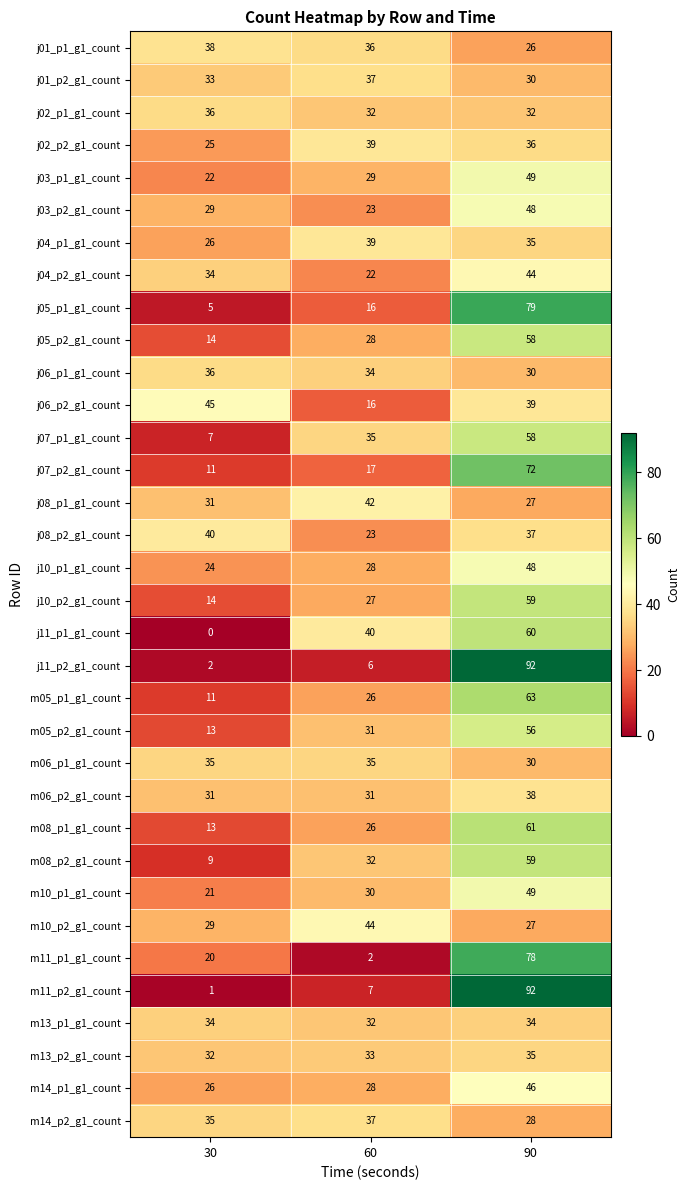

What is the difference between the maximum and minimum values in the j03_p1_g1_count series?

27